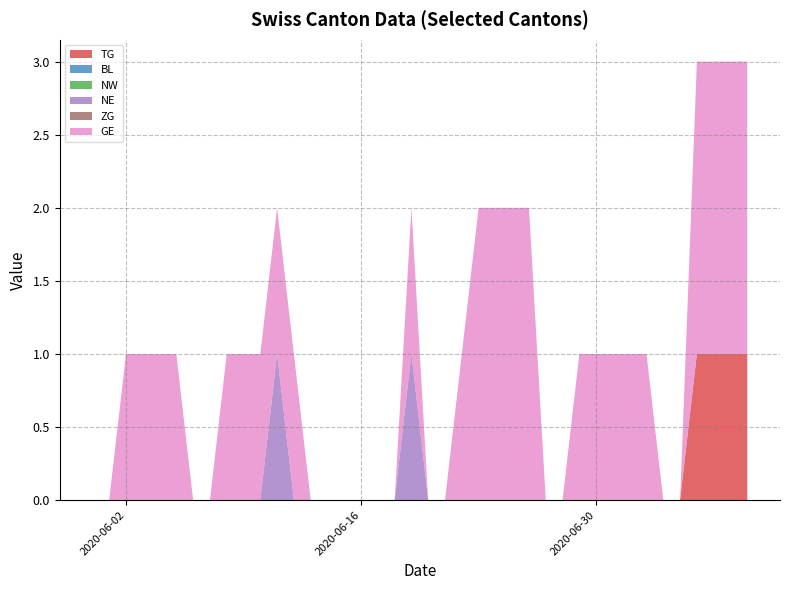

Reading left to right, list all the values displayed in this chart.

TG: 0=0	1=0	2=0	3=0	4=0	5=0	6=0	7=0	8=0	9=0	10=0	11=0	12=0	13=0	14=0	15=0	16=0	17=0	18=0	19=0	20=0	21=0	22=0	23=0	24=0	25=0	26=0	27=0	28=0	29=0	30=0	31=0	32=0	33=0	34=0	35=0	36=1	37=1	38=1	39=1
BL: 0=0	1=0	2=0	3=0	4=0	5=0	6=0	7=0	8=0	9=0	10=0	11=0	12=0	13=0	14=0	15=0	16=0	17=0	18=0	19=0	20=0	21=0	22=0	23=0	24=0	25=0	26=0	27=0	28=0	29=0	30=0	31=0	32=0	33=0	34=0	35=0	36=0	37=0	38=0	39=0
NW: 0=0	1=0	2=0	3=0	4=0	5=0	6=0	7=0	8=0	9=0	10=0	11=0	12=0	13=0	14=0	15=0	16=0	17=0	18=0	19=0	20=0	21=0	22=0	23=0	24=0	25=0	26=0	27=0	28=0	29=0	30=0	31=0	32=0	33=0	34=0	35=0	36=0	37=0	38=0	39=0
NE: 0=0	1=0	2=0	3=0	4=0	5=0	6=0	7=0	8=0	9=0	10=0	11=1	12=0	13=0	14=0	15=0	16=0	17=0	18=0	19=1	20=0	21=0	22=0	23=0	24=0	25=0	26=0	27=0	28=0	29=0	30=0	31=0	32=0	33=0	34=0	35=0	36=0	37=0	38=0	39=0
ZG: 0=0	1=0	2=0	3=0	4=0	5=0	6=0	7=0	8=0	9=0	10=0	11=0	12=0	13=0	14=0	15=0	16=0	17=0	18=0	19=0	20=0	21=0	22=0	23=0	24=0	25=0	26=0	27=0	28=0	29=0	30=0	31=0	32=0	33=0	34=0	35=0	36=0	37=0	38=0	39=0
GE: 0=0	1=0	2=1	3=1	4=1	5=1	6=0	7=0	8=1	9=1	10=1	11=1	12=1	13=0	14=0	15=0	16=0	17=0	18=0	19=1	20=0	21=0	22=1	23=2	24=2	25=2	26=2	27=0	28=0	29=1	30=1	31=1	32=1	33=1	34=0	35=0	36=2	37=2	38=2	39=2